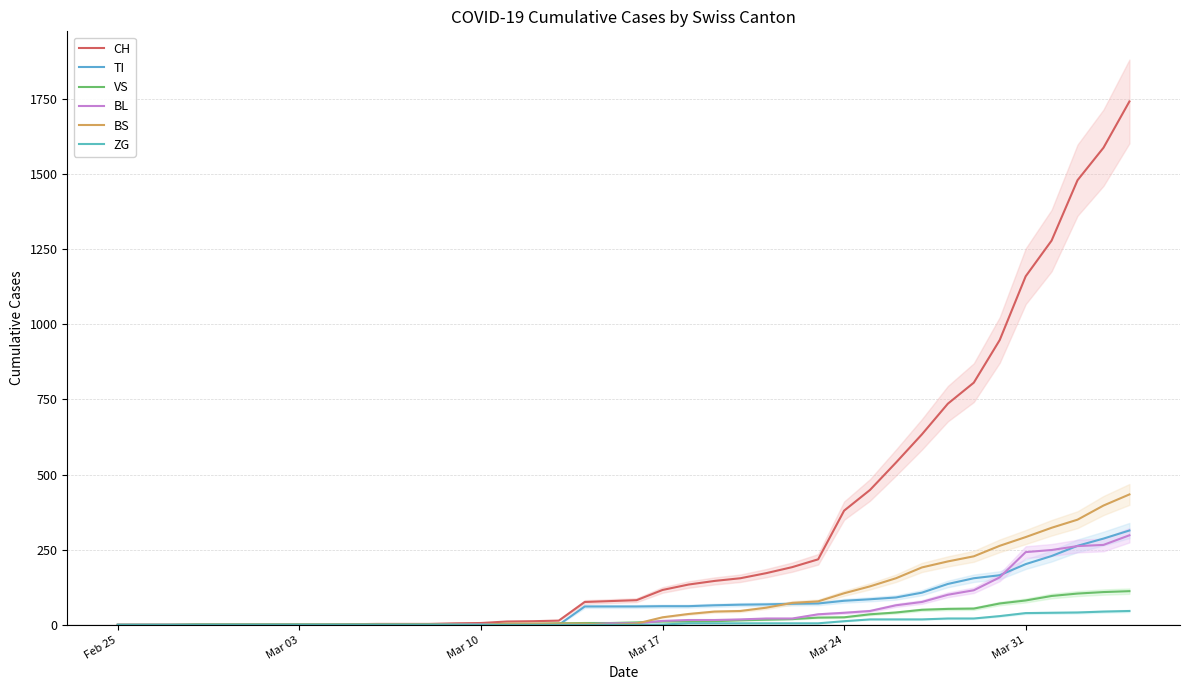

Which category has the lowest value in the BL series?

Feb 25